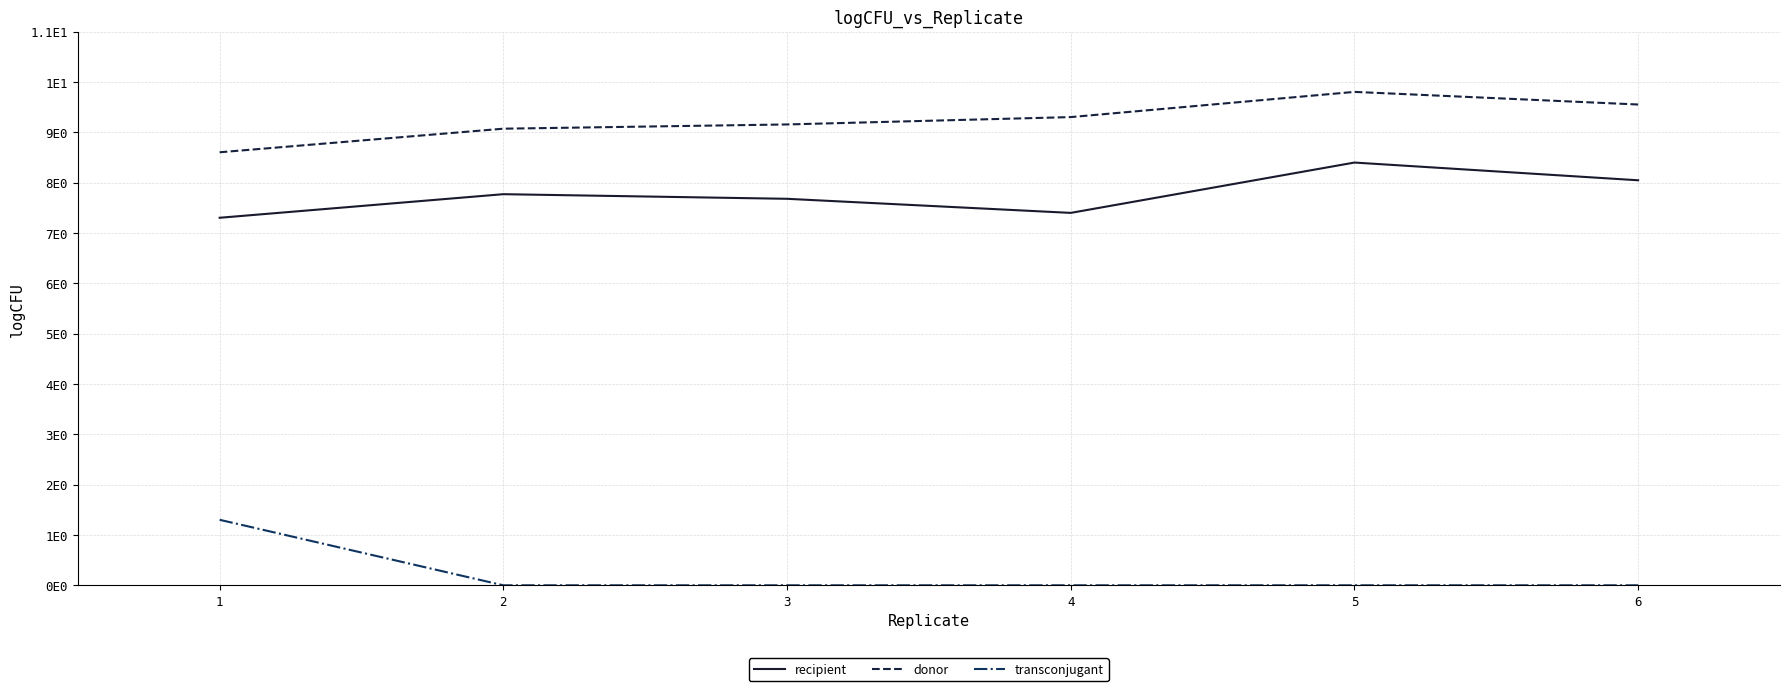

What is the difference between the maximum and minimum values in the recipient series?

1.1